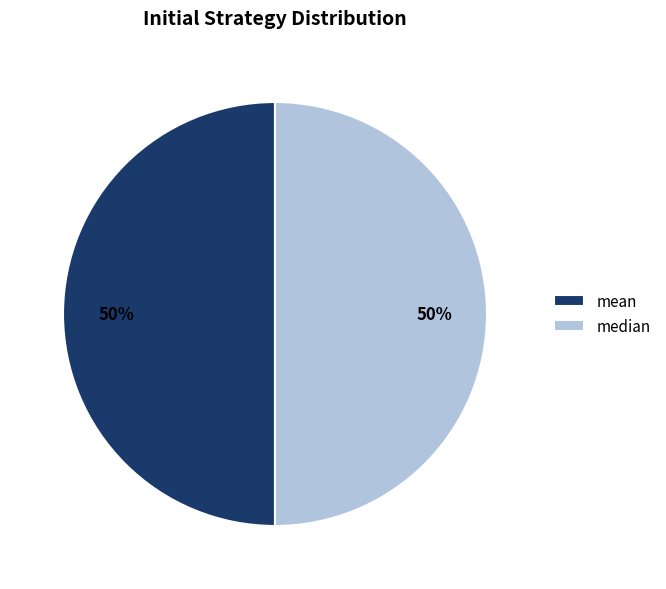

What percentage is the mean slice, to the nearest percent?

50%